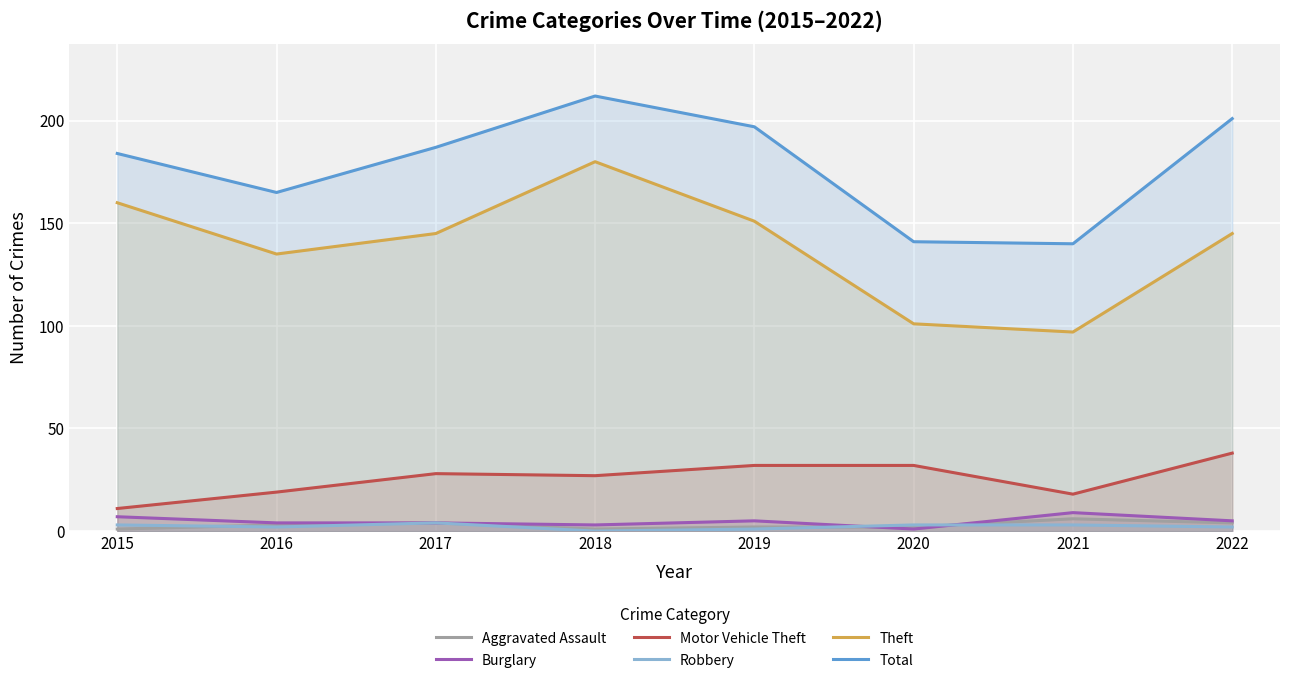

What is the maximum value shown in the chart?

212